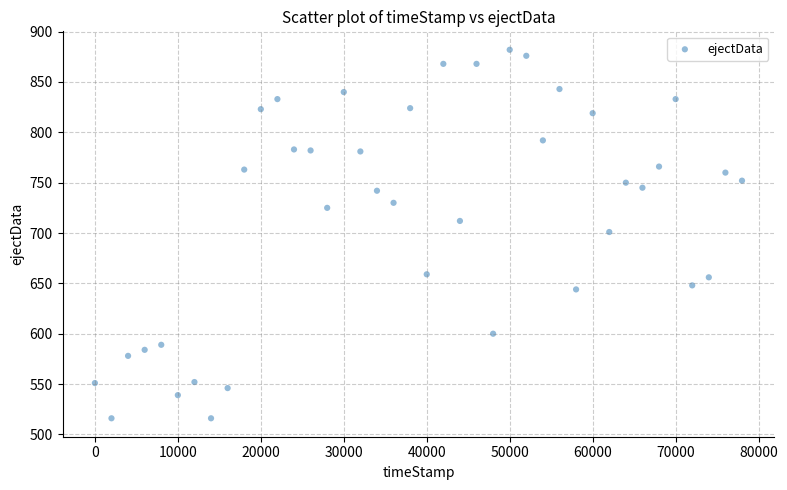

What is the range of Y values (max minus min)?

366